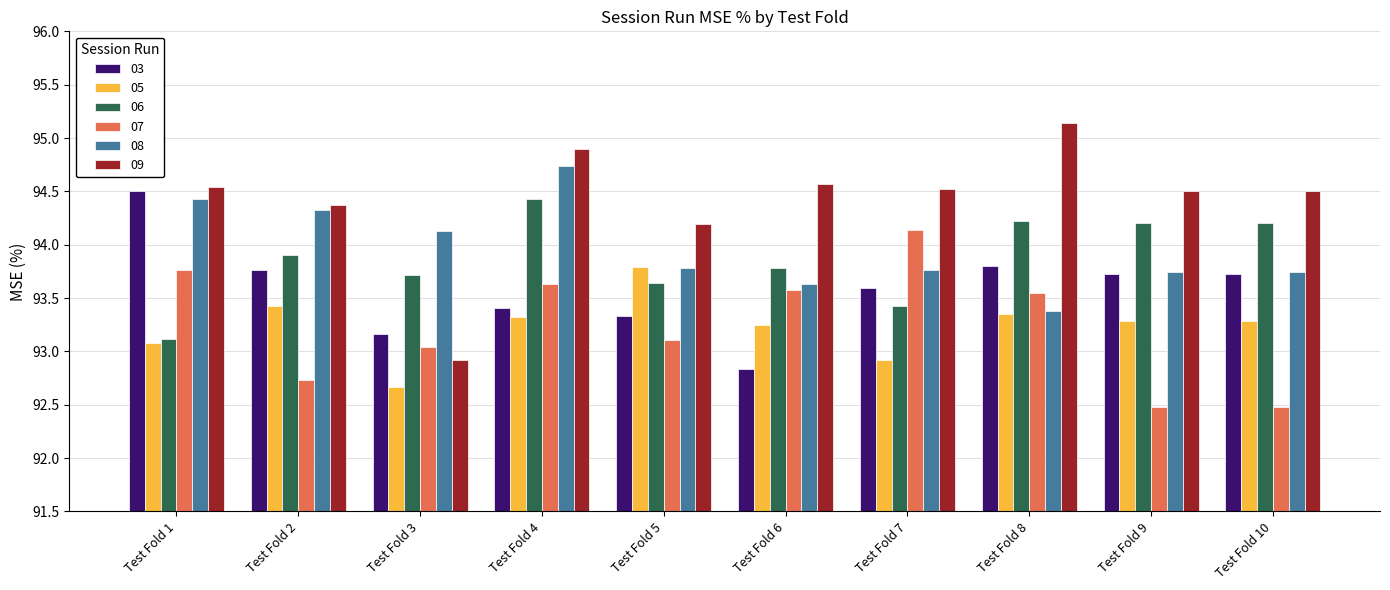

What is the value of the 05 bar at the 5th from the left?

93.8